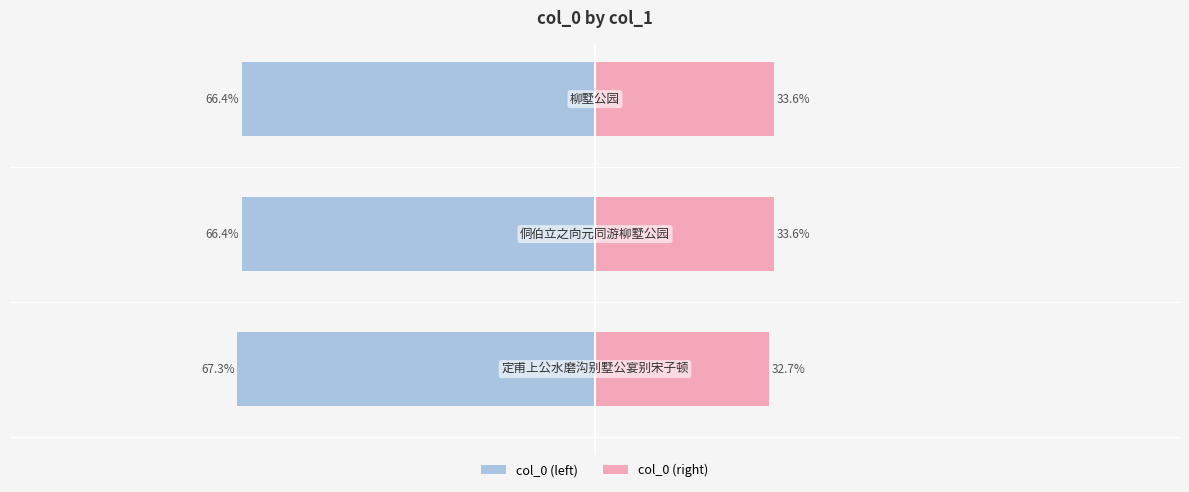

How many data points does each series have?

3